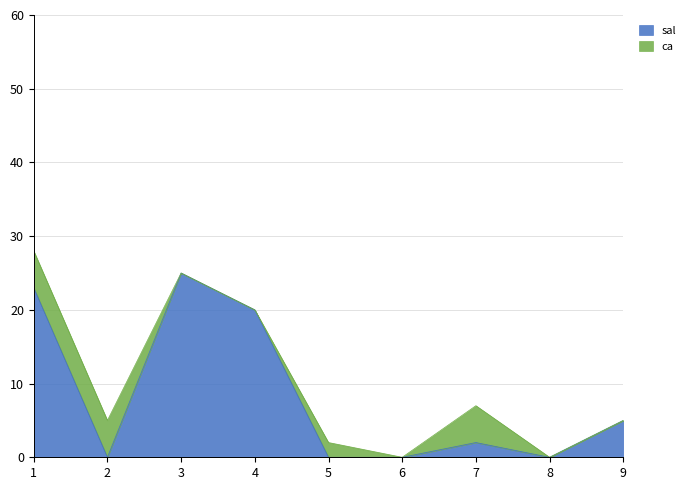

What is the difference between the maximum and second lowest values?

25